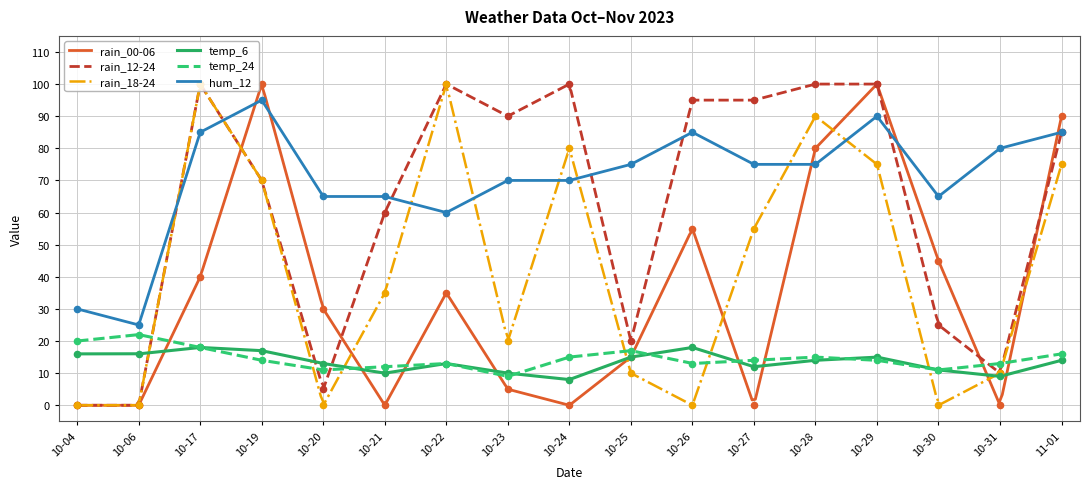

What are all the series names shown in the legend?

rain_00-06, rain_12-24, rain_18-24, temp_6, temp_24, hum_12